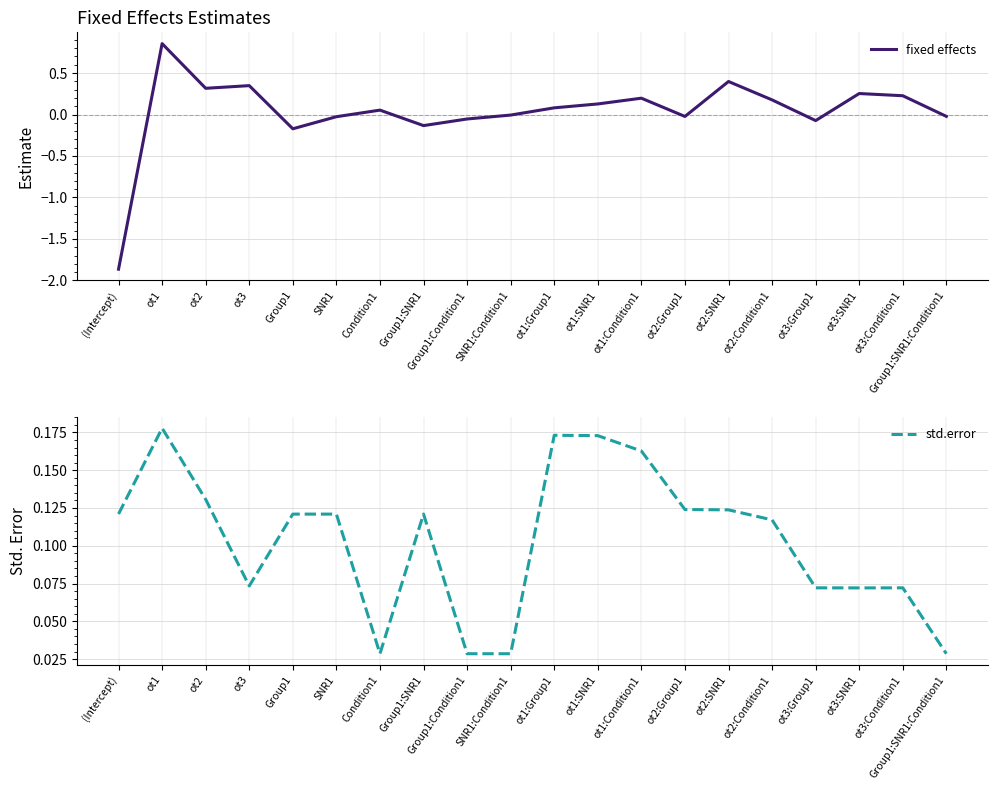

What is the label of the 9th point from the left?

Group1:Condition1